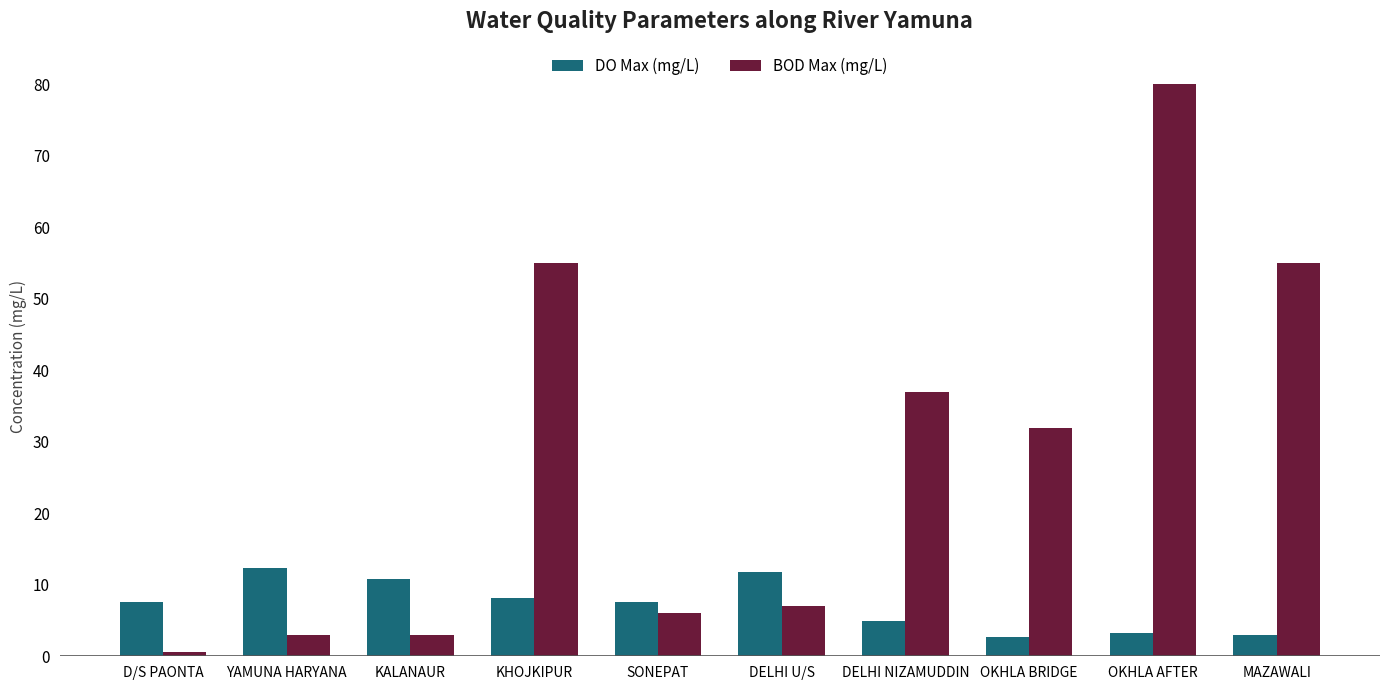

What is the sum of all DO Max (mg/L) values?

72.3